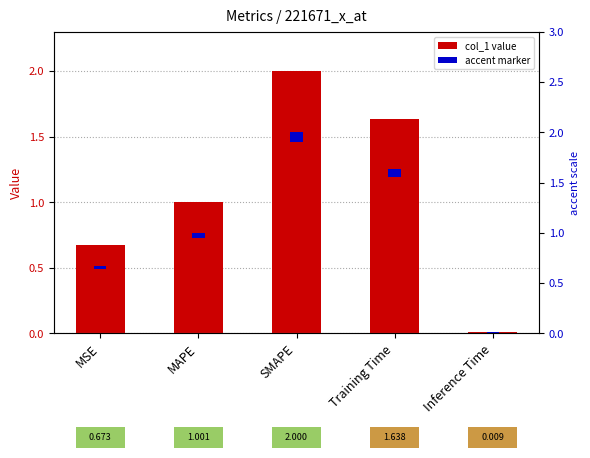

What is the label of the 2nd bar from the left?

MAPE